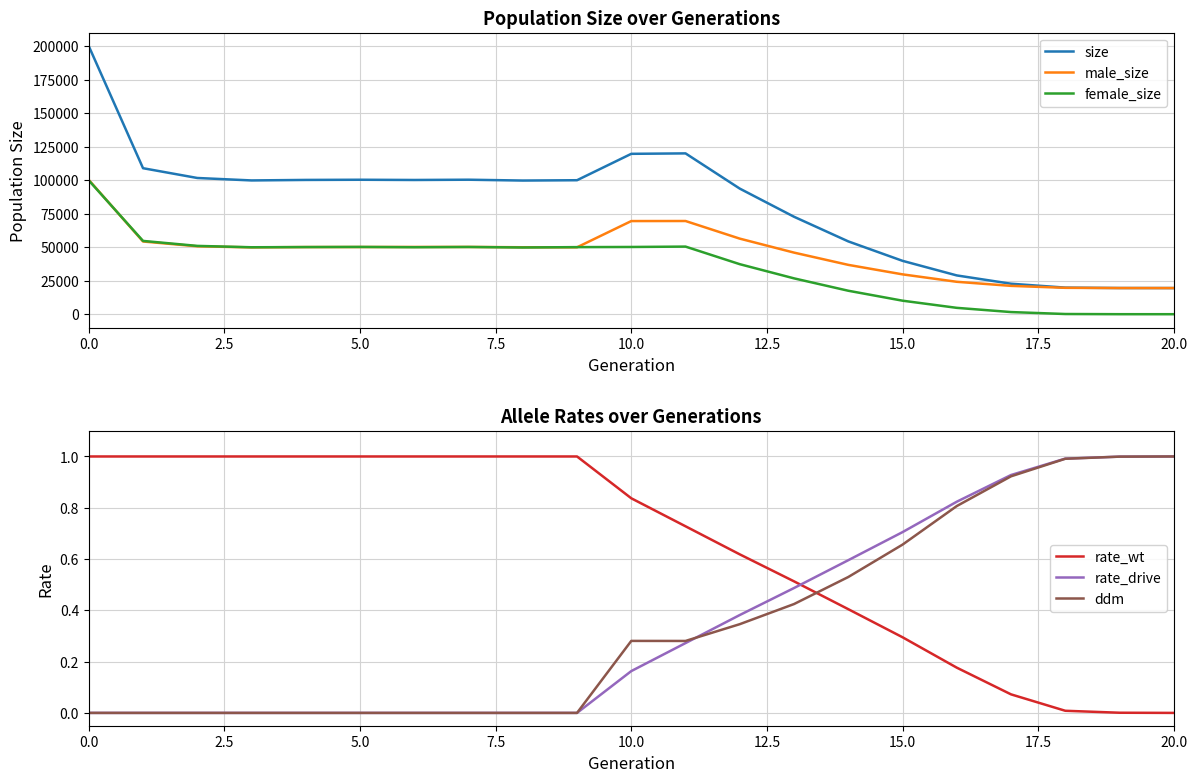

Which series has the largest total across all categories?

size